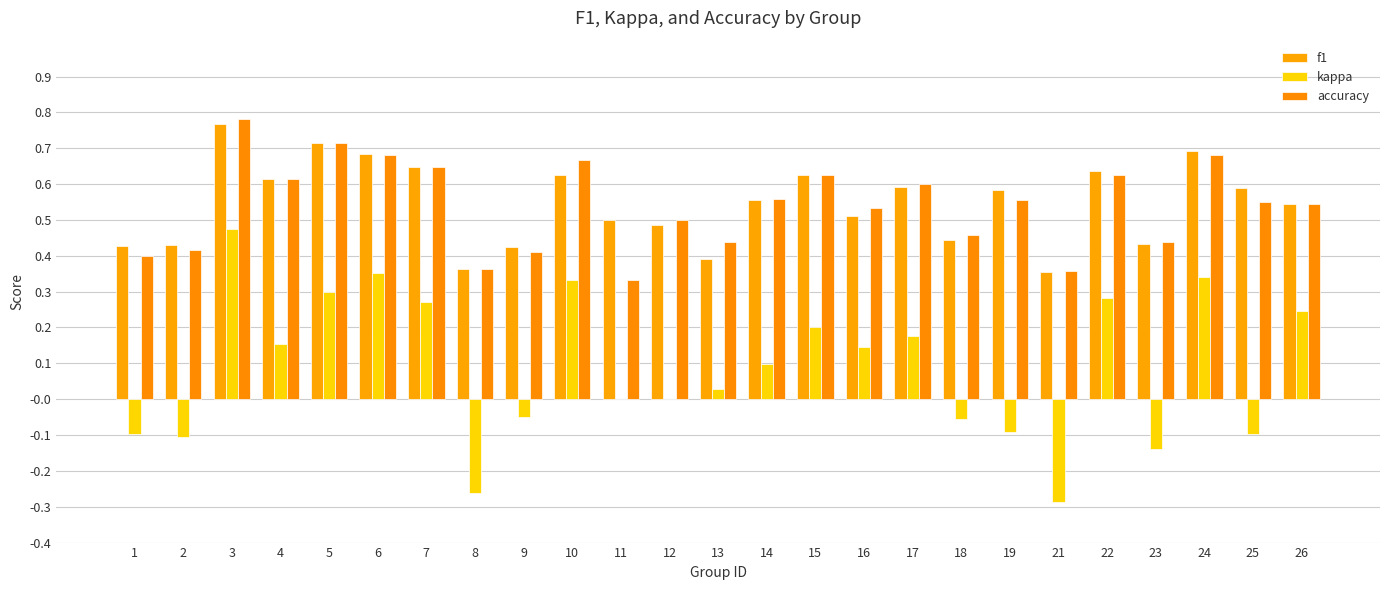

What is the maximum value shown in the chart?

0.8